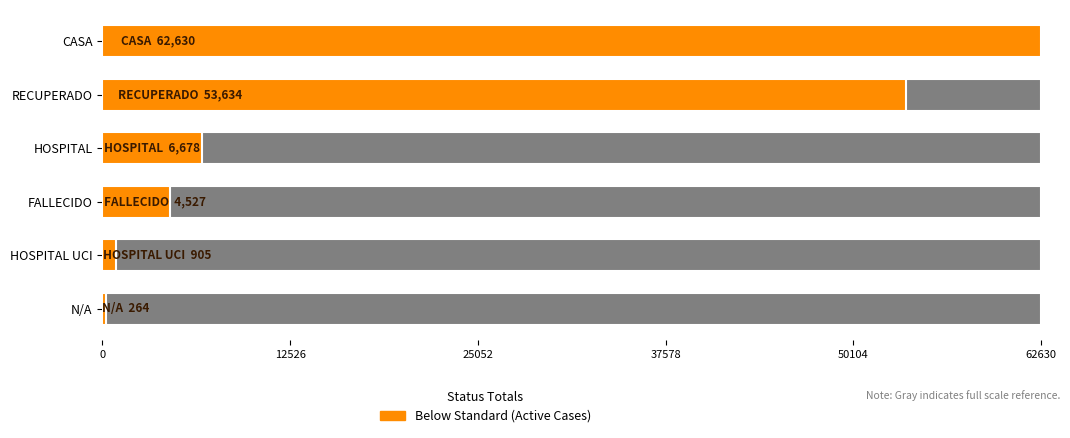

What is the average value?

21440